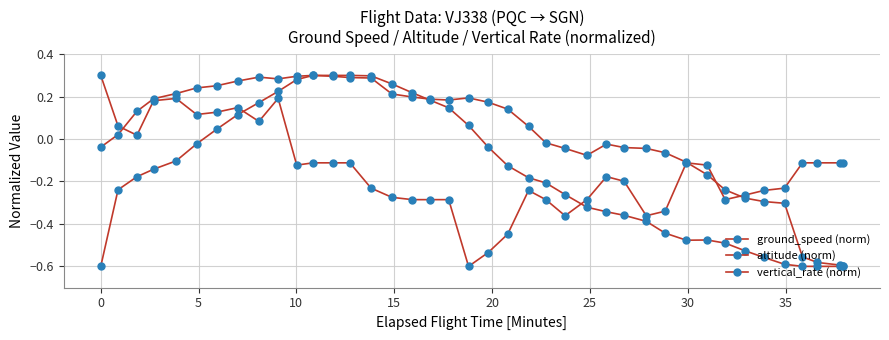

What is the average value of the altitude (norm) series?

-0.2